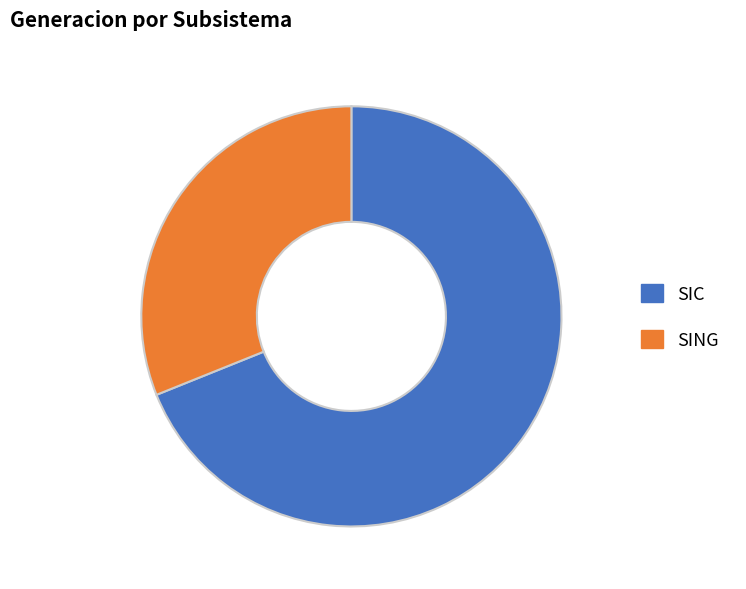

Which slice represents more than half of the pie?

SIC